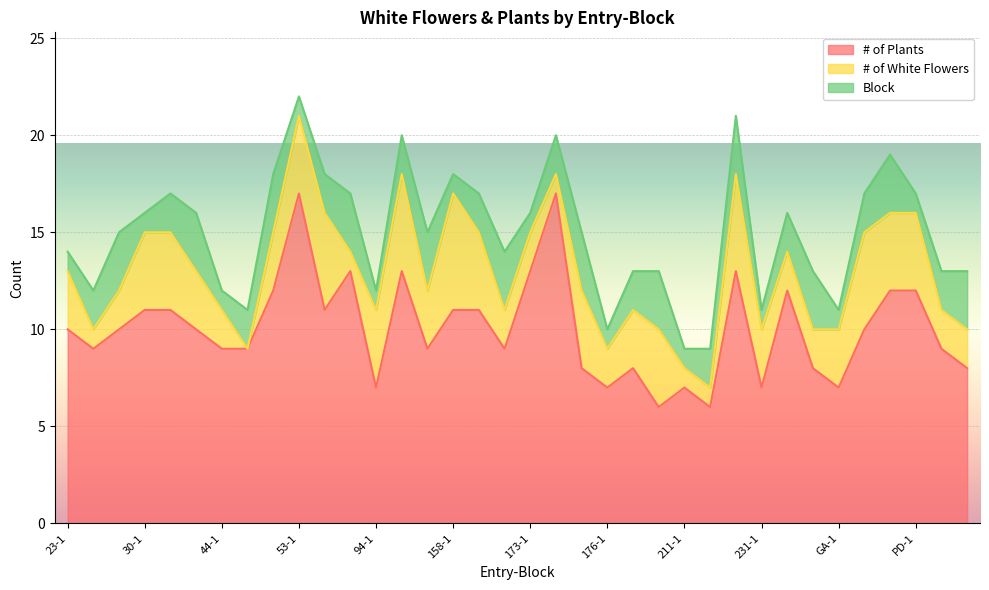

What are all the series names shown in the legend?

# of Plants, # of White Flowers, Block